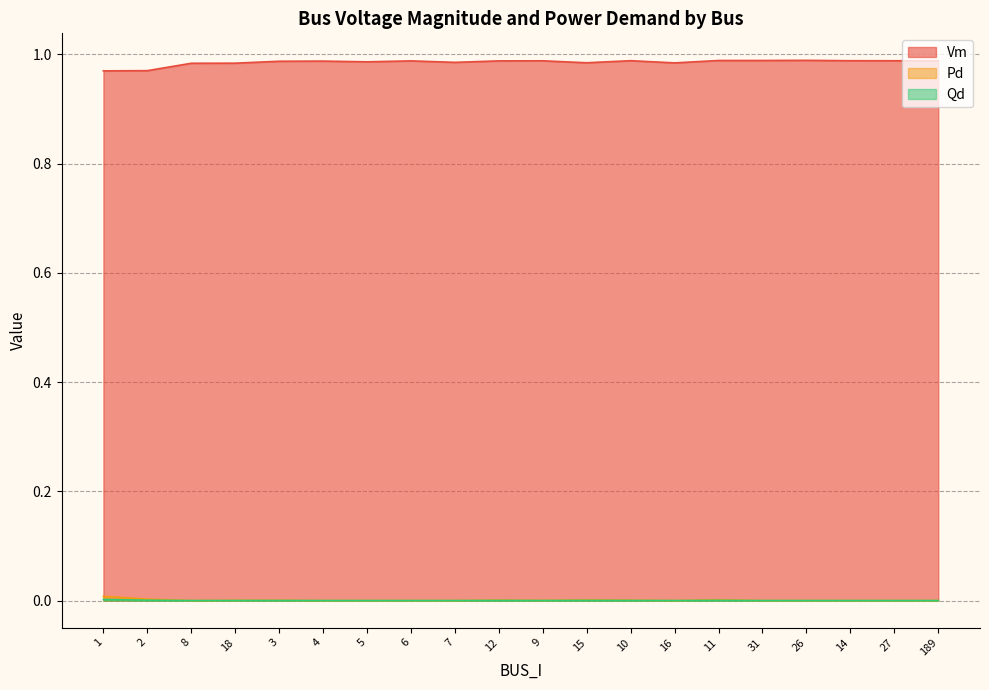

Where is the first local maximum for Pd?

3